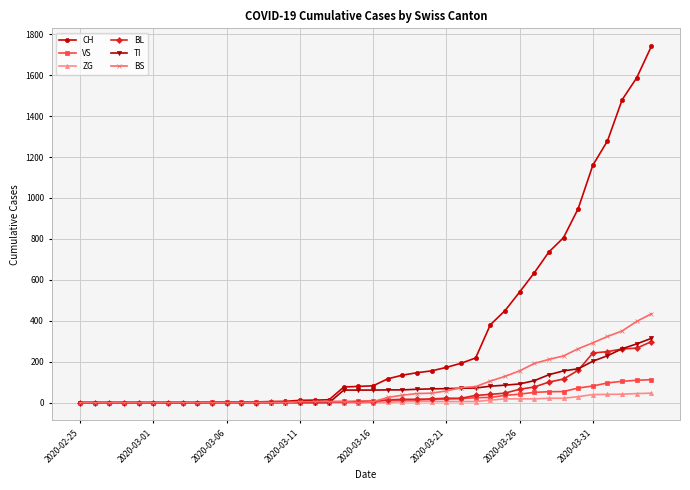

What is the average value of the ZG series?

9